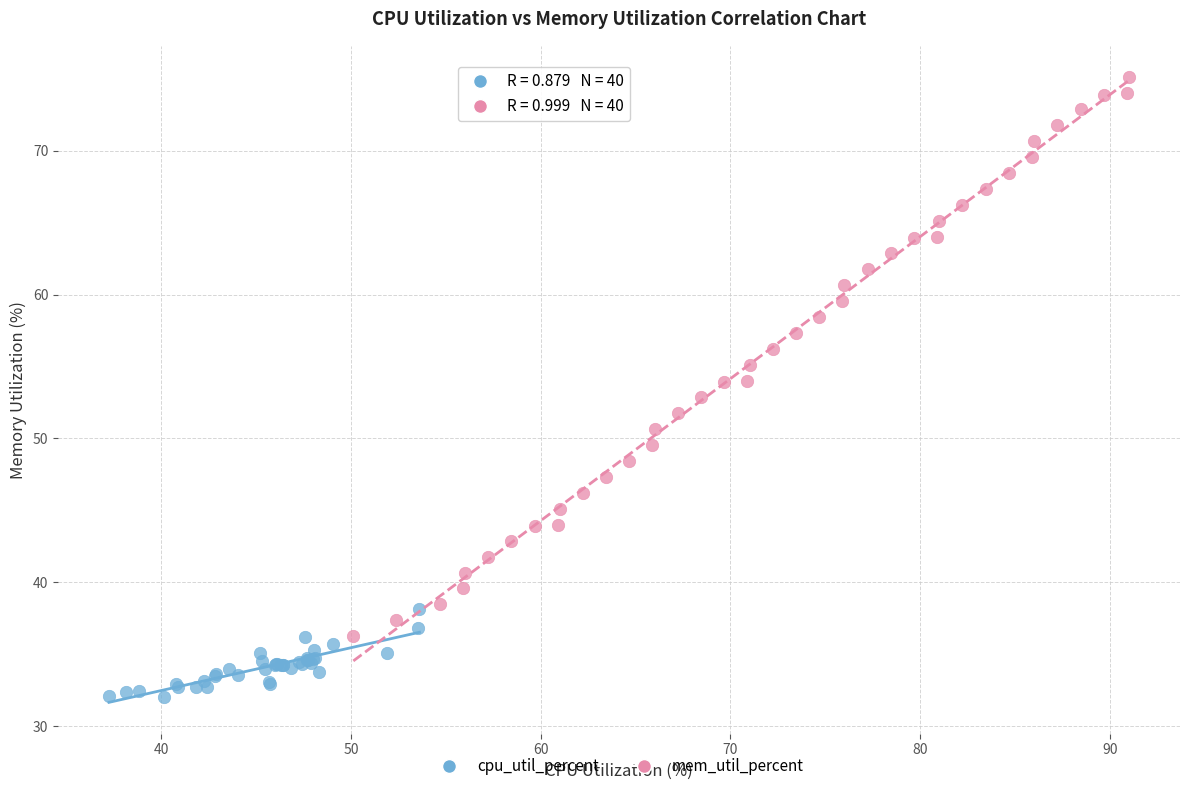

Which series has the widest spread of Y values?

mem_util_percent